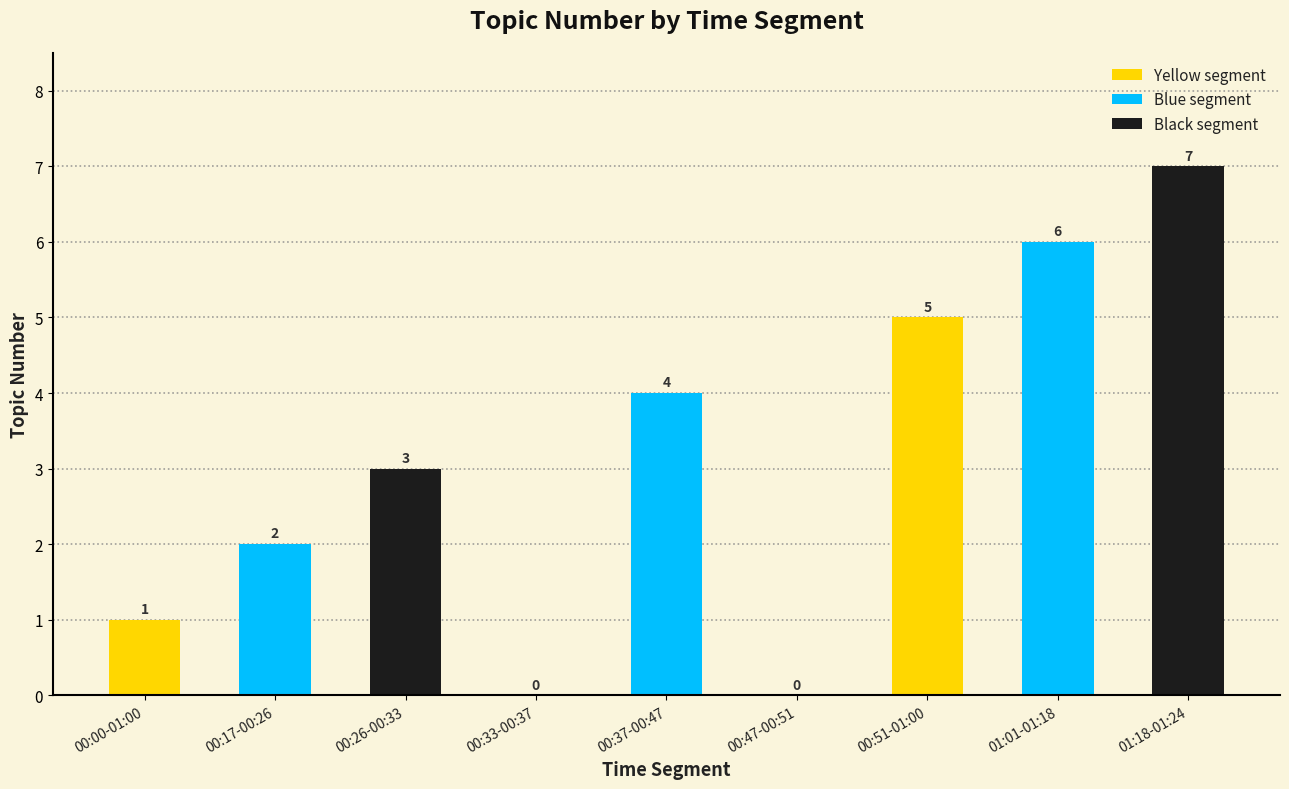

What is the difference between the values at 00:00-01:00 and 01:18-01:24?

6